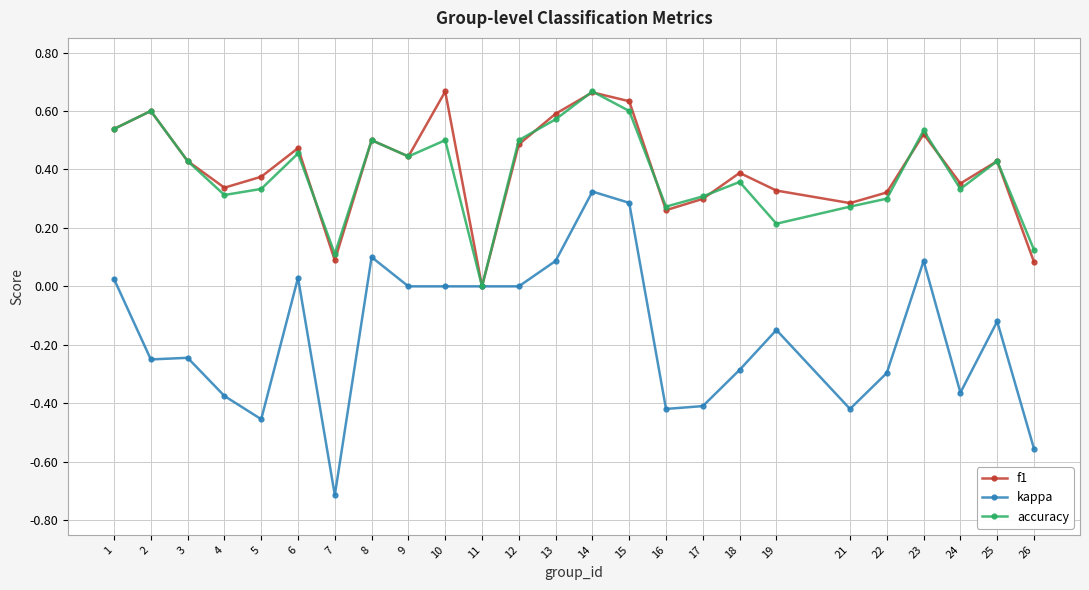

What are all the series names shown in the legend?

f1, kappa, accuracy